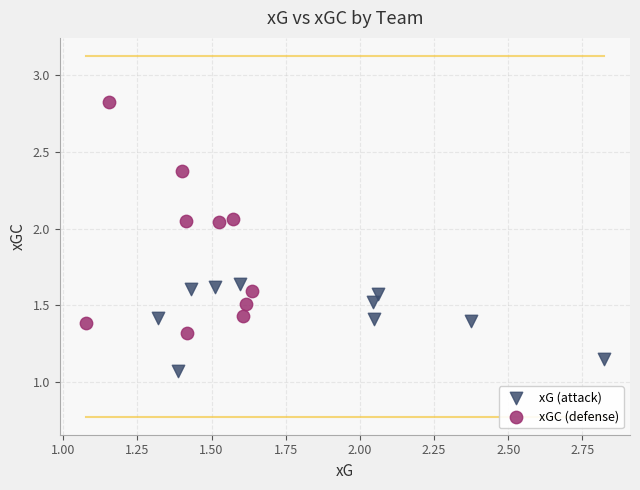

Which series reaches the minimum Y coordinate?

xG (attack)